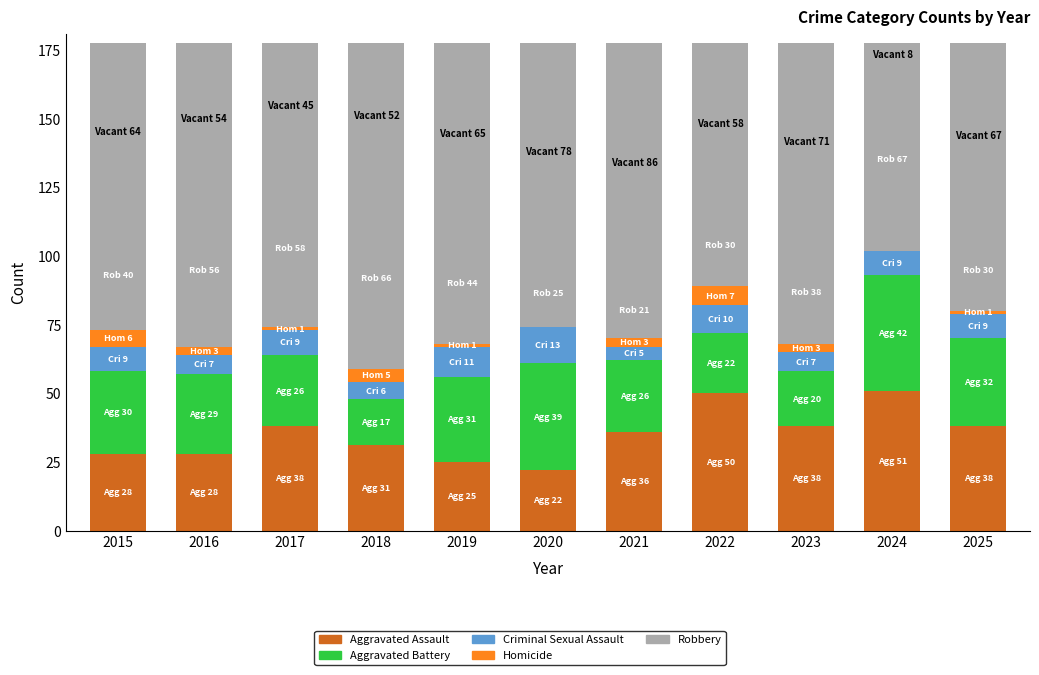

What is the value of the Homicide bar at the 11th from the left?

1